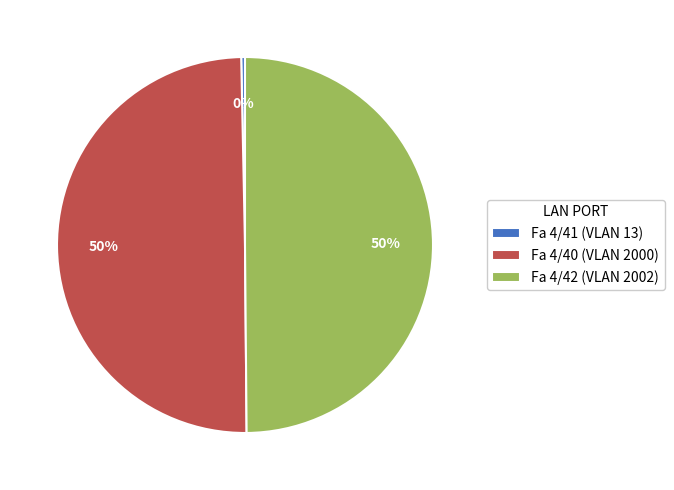

Is it true that Fa 4/40 (VLAN 2000) is 40% of the pie?

False